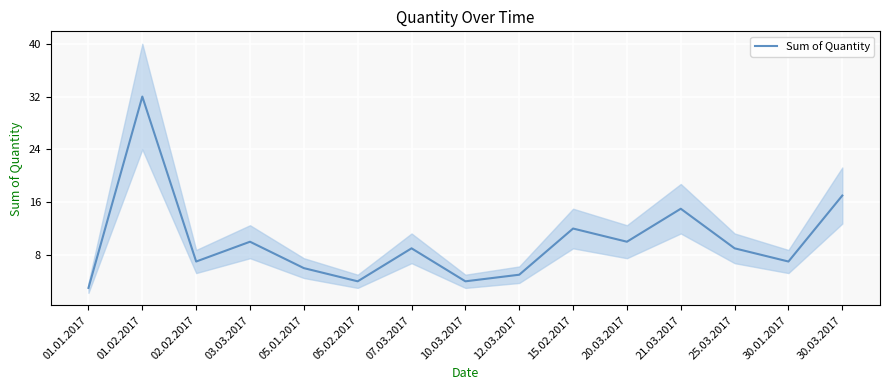

Between 03.03.2017 and 01.01.2017, which is larger?

03.03.2017